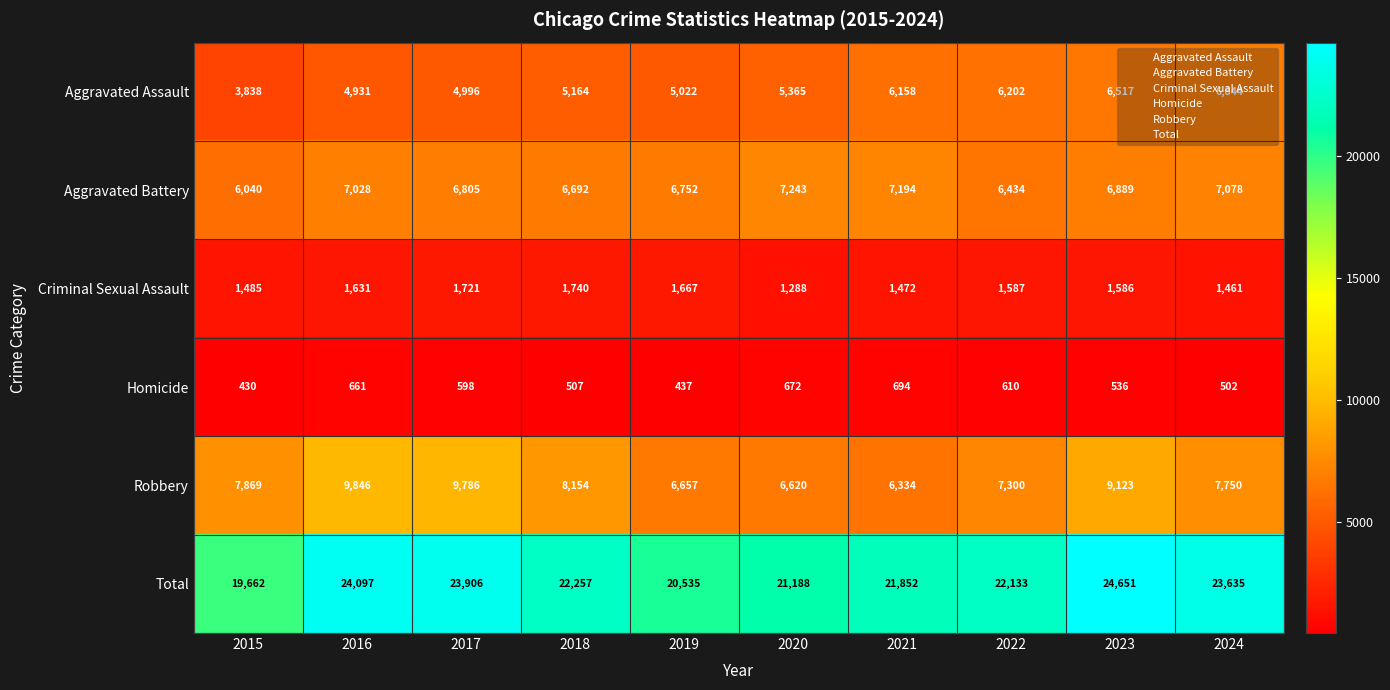

What is the spread (max minus min) of values at 2016?

23436